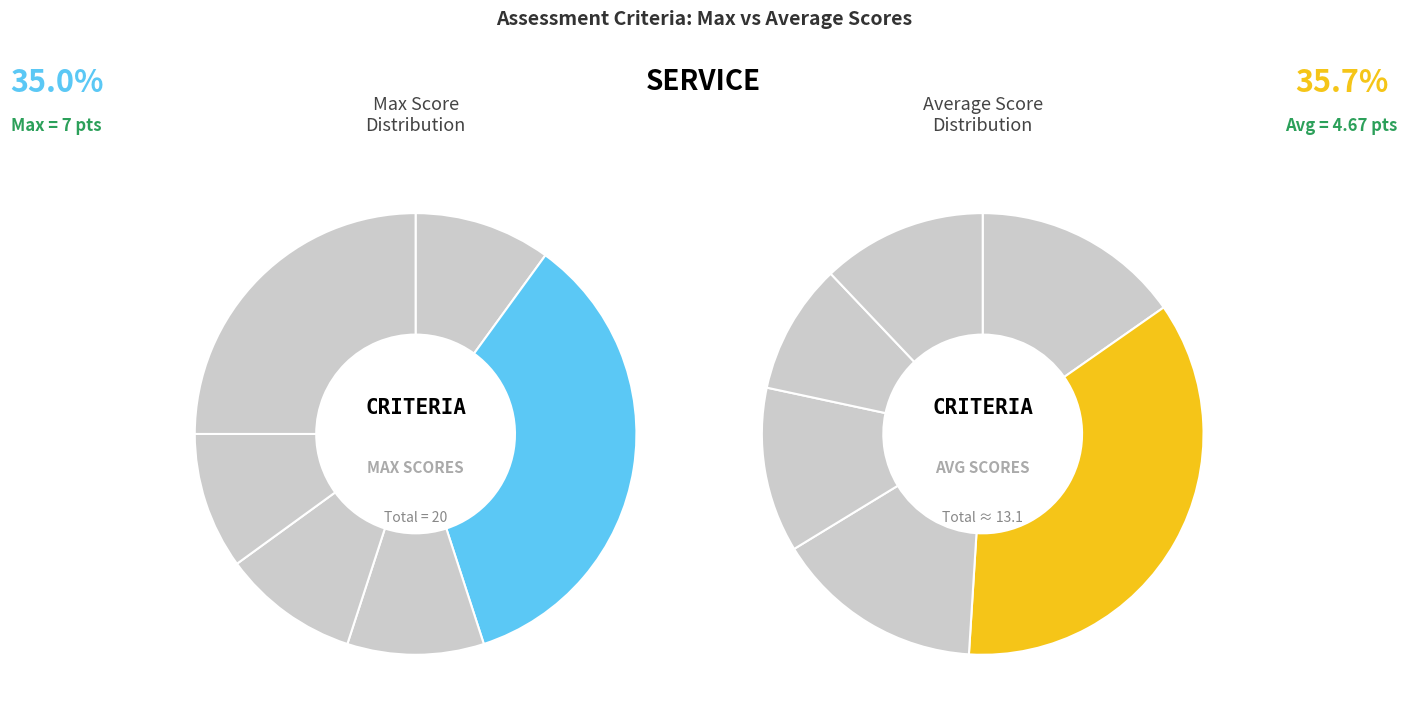

To the nearest percent, what is the difference between the PRUEBA and SERVICE slice percentages?

25%